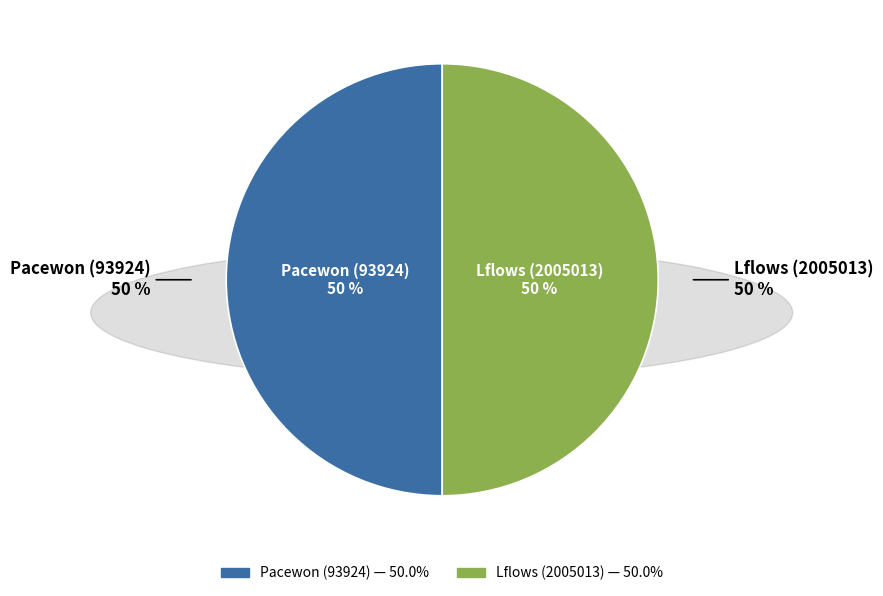

Is it true that Lflows (2005013) is 42% of the pie?

False